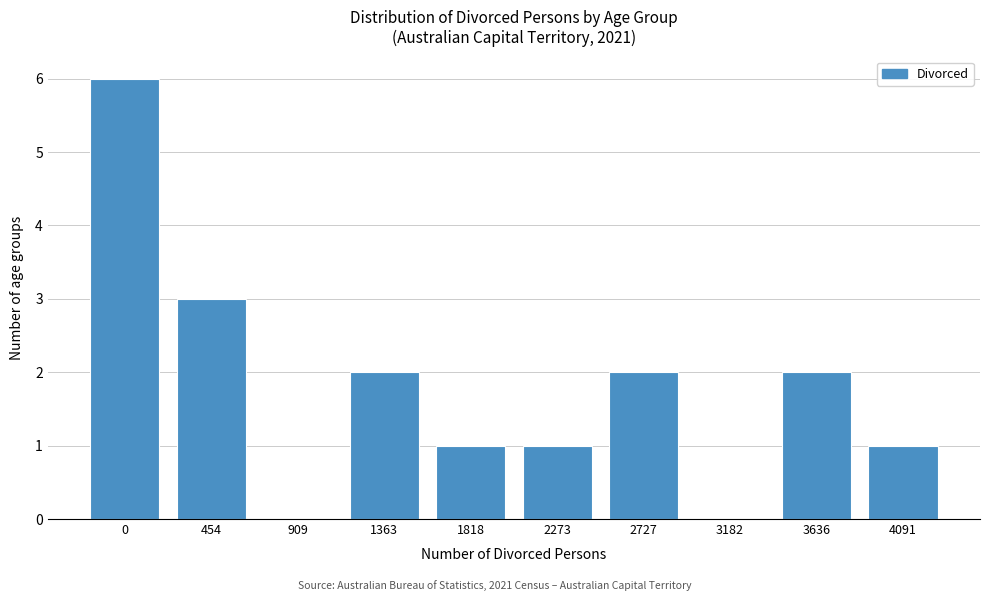

Reading left to right, list all the values displayed in this chart.

0=6	454=3	909=0	1363=2	1818=1	2273=1	2727=2	3182=0	3636=2	4091=1